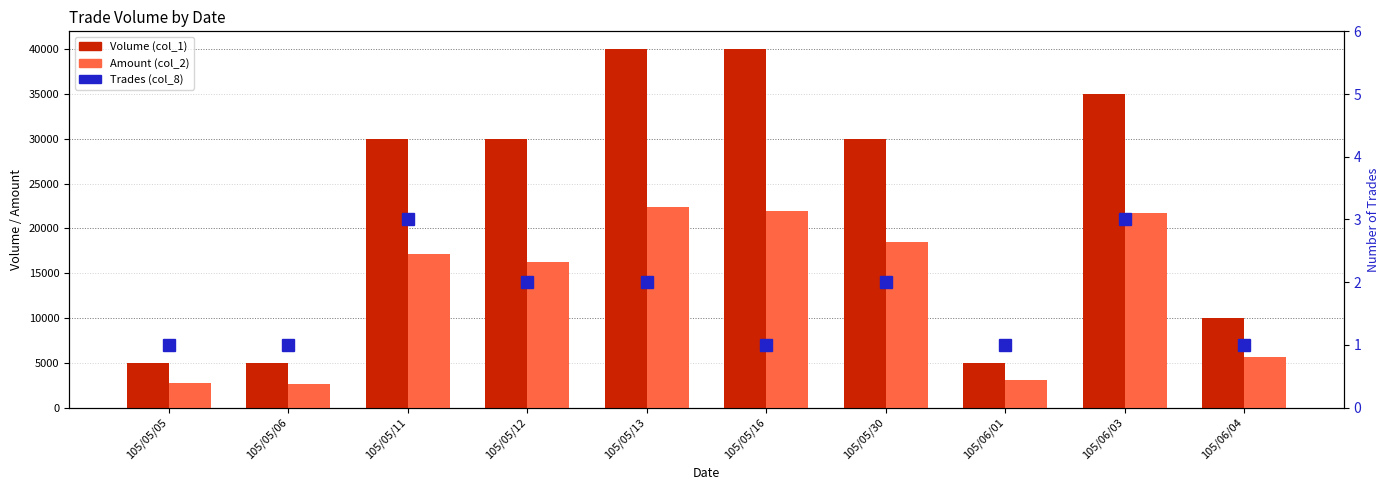

Reading right to left, what are all the values shown in this chart?

Volume (col_1): 105/06/04=10000	105/06/03=35000	105/06/01=5000	105/05/30=30000	105/05/16=40000	105/05/13=40000	105/05/12=30000	105/05/11=30000	105/05/06=5000	105/05/05=5000
Amount (col_2): 105/06/04=5600	105/06/03=21700	105/06/01=3100	105/05/30=18500	105/05/16=22000	105/05/13=22400	105/05/12=16200	105/05/11=17100	105/05/06=2650	105/05/05=2700
Trades (col_8): 105/06/04=1	105/06/03=3	105/06/01=1	105/05/30=2	105/05/16=1	105/05/13=2	105/05/12=2	105/05/11=3	105/05/06=1	105/05/05=1